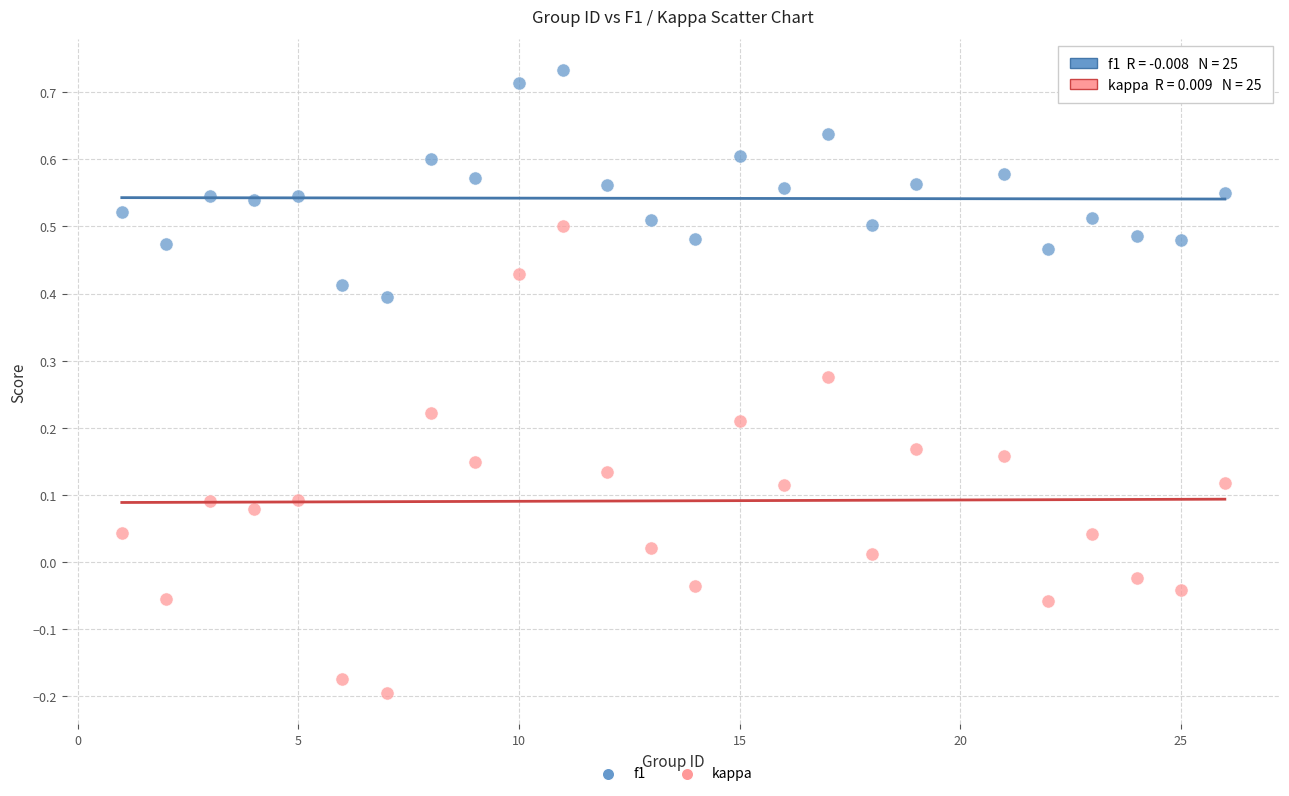

Which series has the largest Y range (max minus min)?

kappa